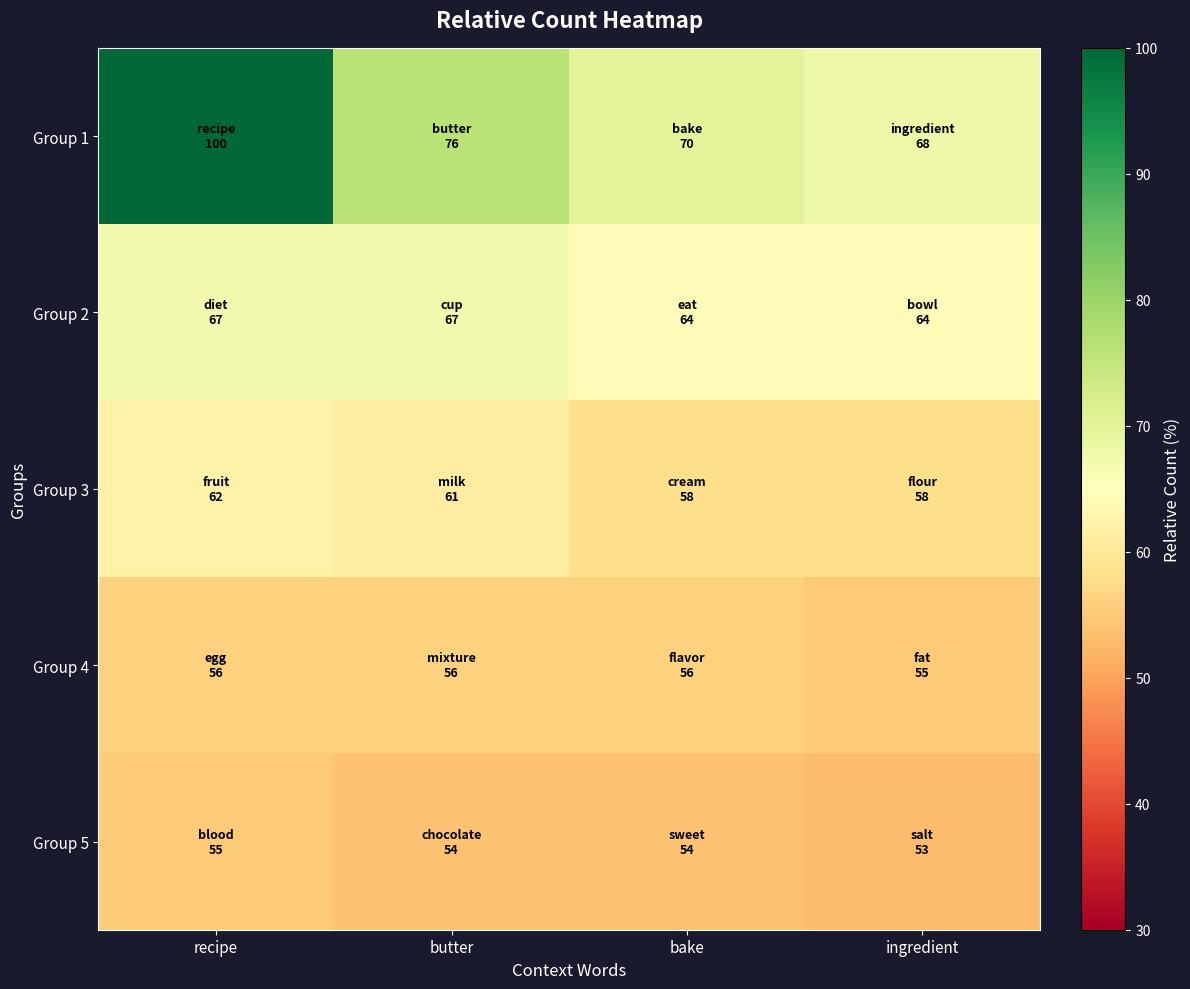

What is the spread (max minus min) of values at ingredient?

15